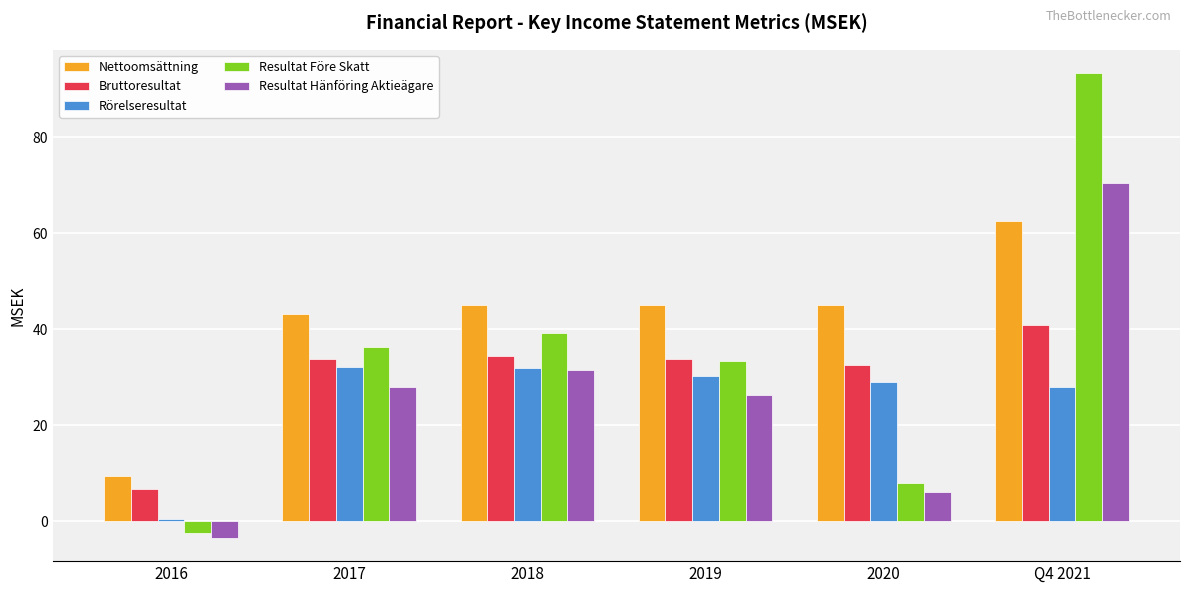

Is the value of Resultat Hänföring Aktieägare at 2019 greater than the value of Bruttoresultat at 2019?

No